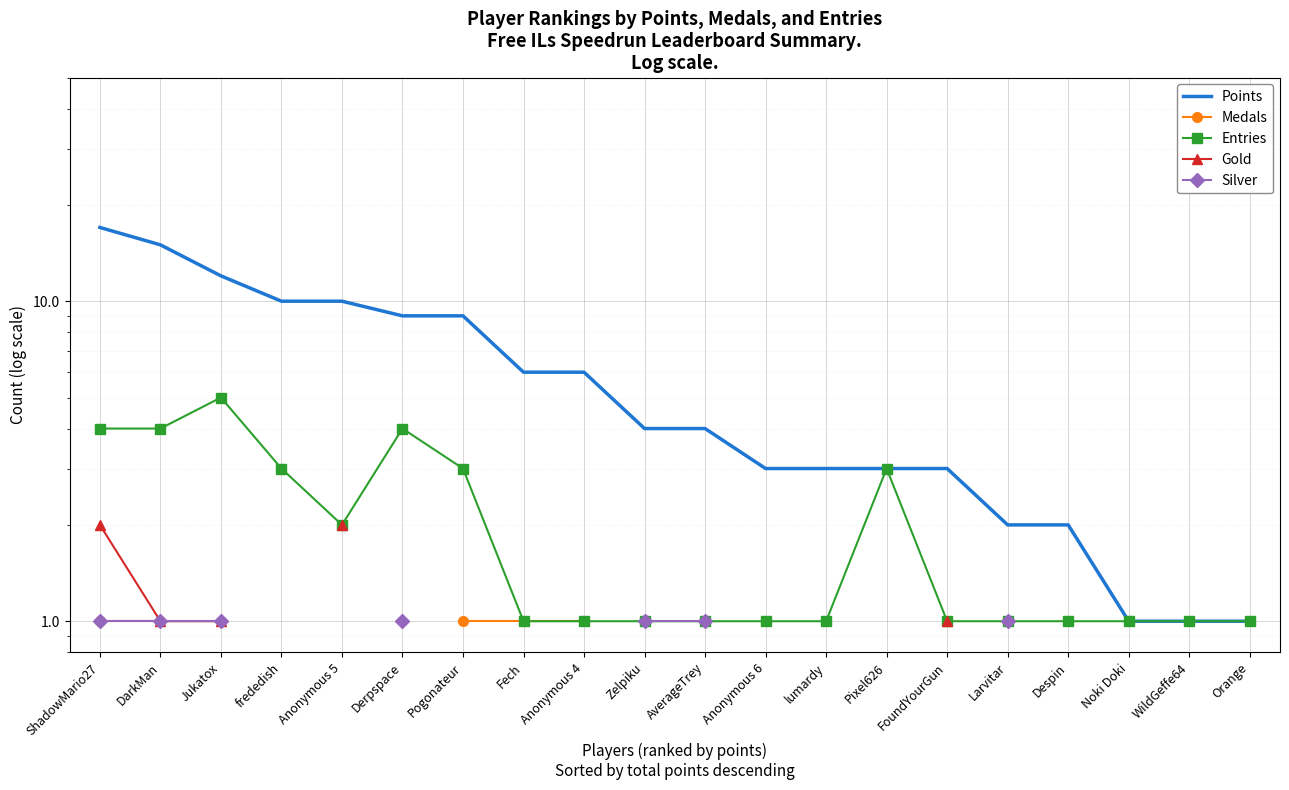

True or false: Medals and Silver cross at least once.

False